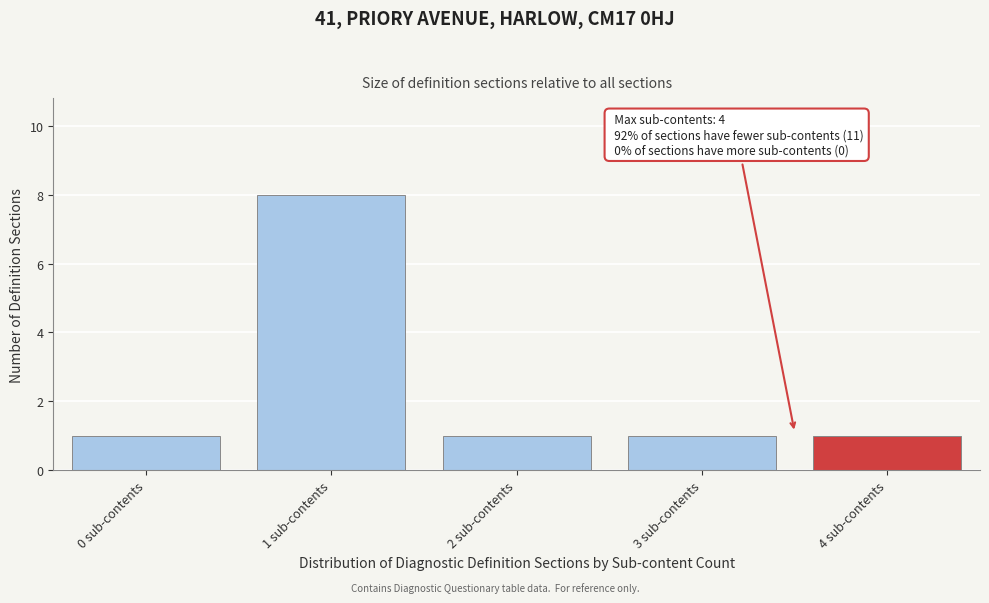

Which range on the x-axis has the tallest bar?

0.5 to 1.5